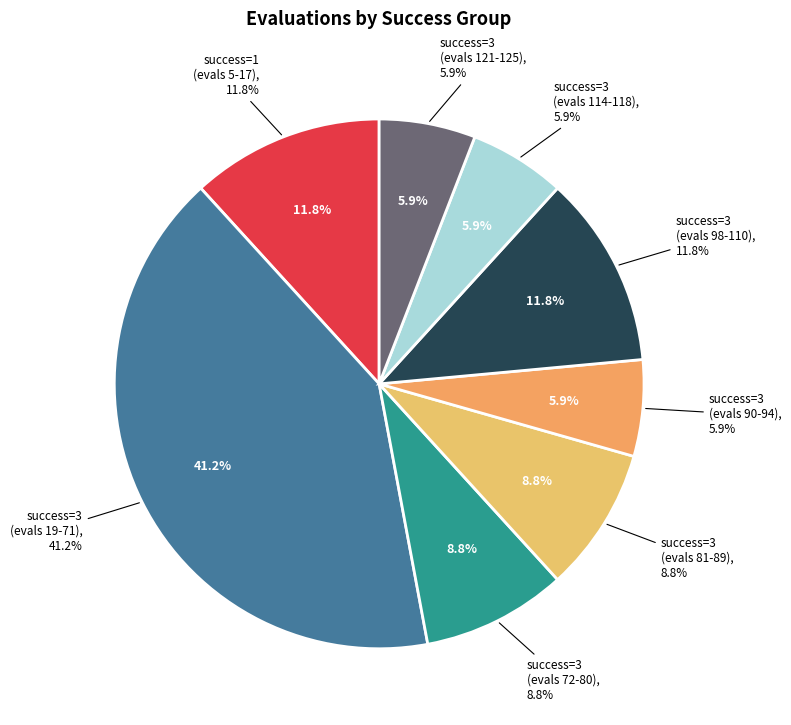

Does 3 account for over 50% of the chart?

No